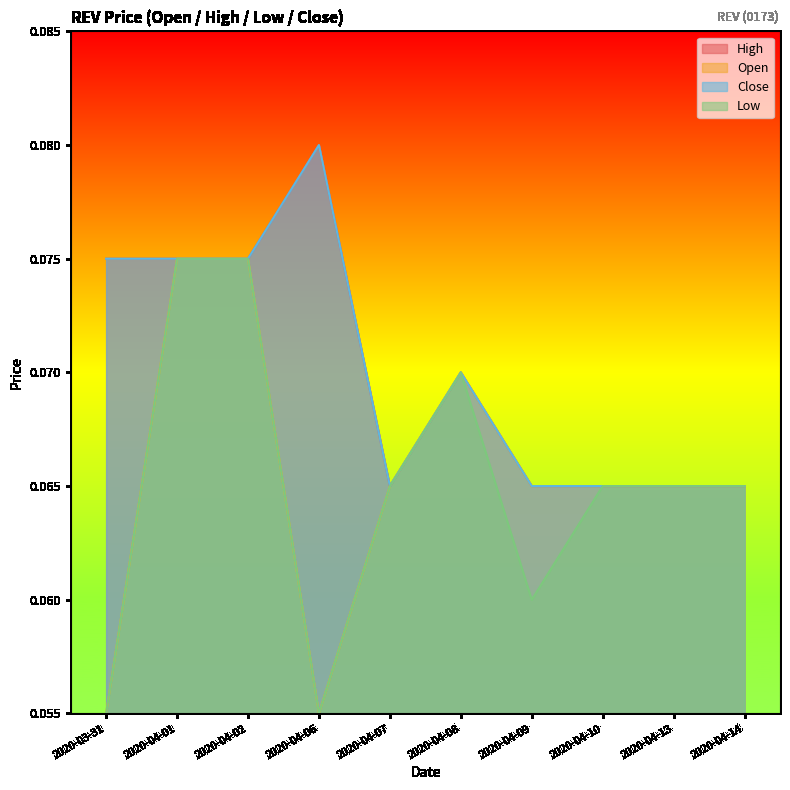

Reading left to right, what are all the values shown in this chart?

open: 0.1	0.1	0.1	0.1	0.1	0.1	0.1	0.1	0.1	0.1
high: 0.1	0.1	0.1	0.1	0.1	0.1	0.1	0.1	0.1	0.1
low: 0.1	0.1	0.1	0.1	0.1	0.1	0.1	0.1	0.1	0.1
close: 0.1	0.1	0.1	0.1	0.1	0.1	0.1	0.1	0.1	0.1